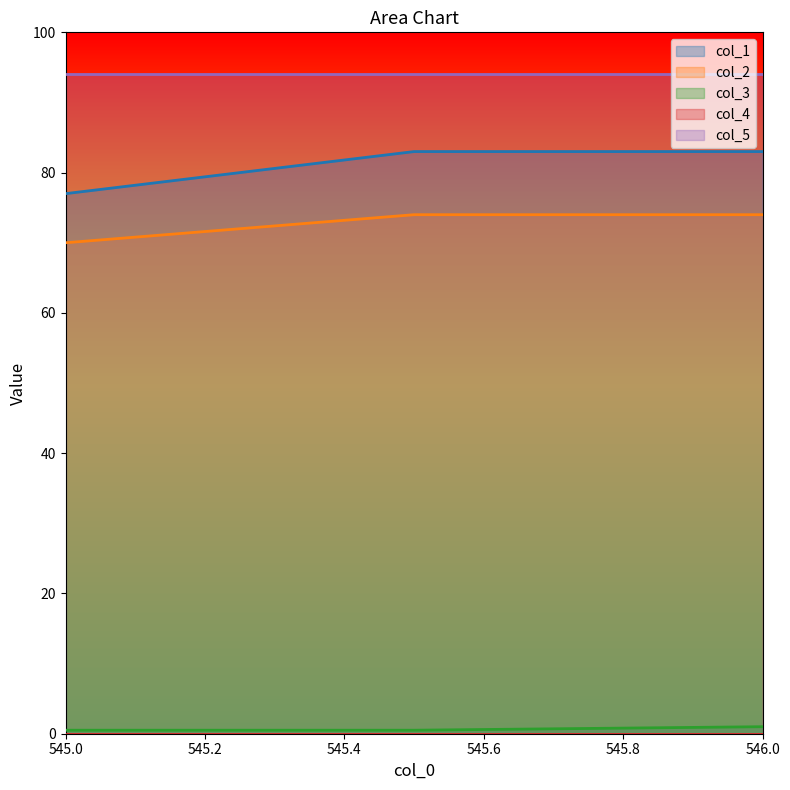

What is the sum of the col_2 values at 545.5 and 545.0?

144.0